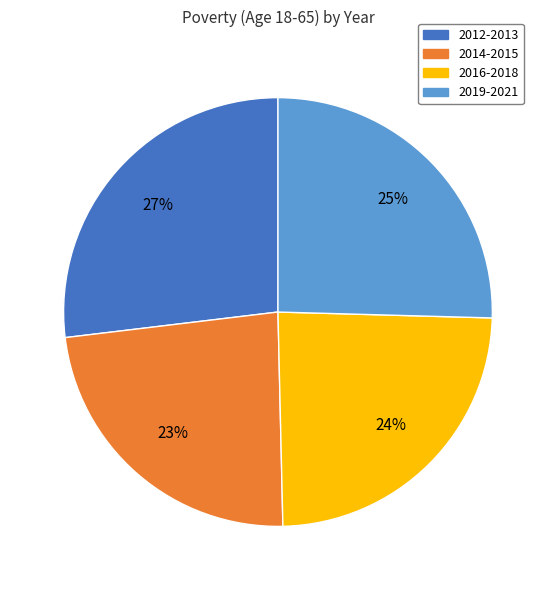

What percentage is the 2012-2013 slice, to the nearest percent?

27%